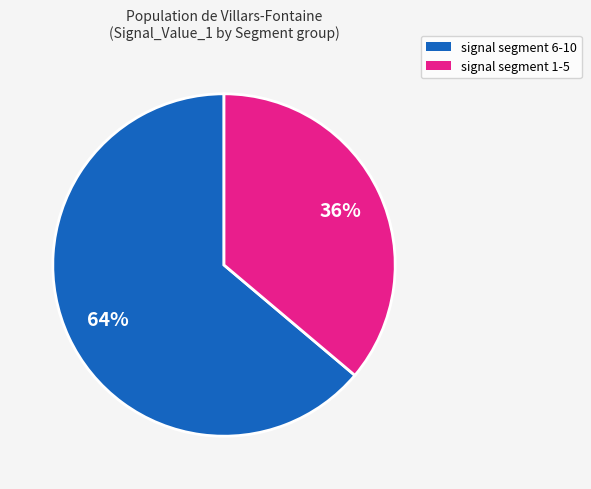

Rank the categories by value from lowest to highest.

signal segment 1-5, signal segment 6-10